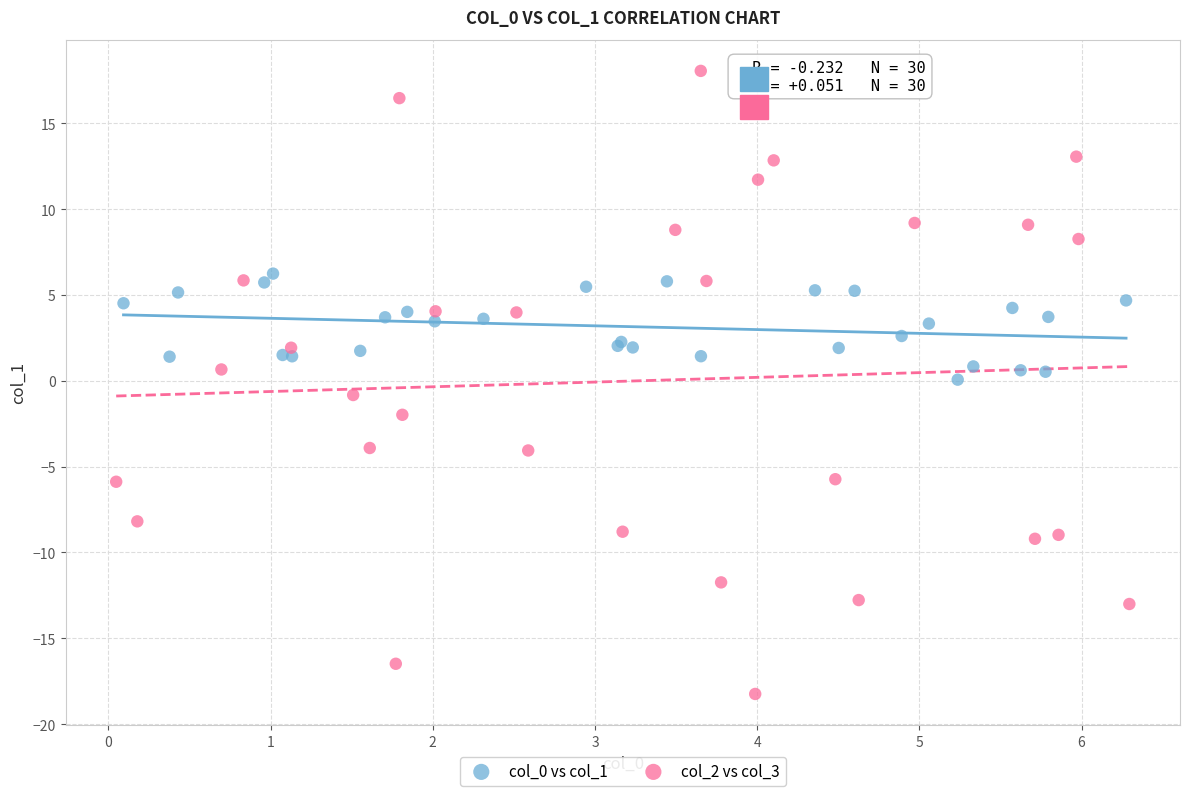

Which series contains the lowest Y value?

col_2 vs col_3